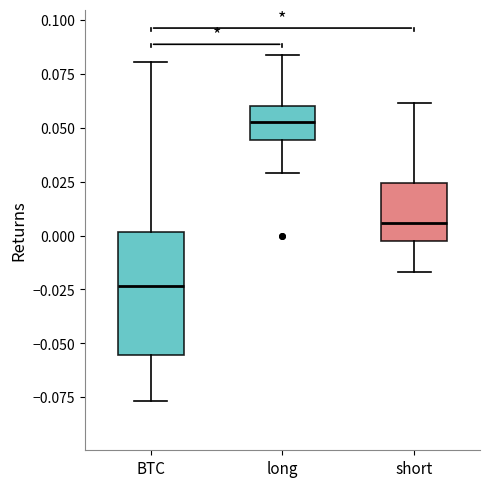

Reading left to right, read every box against the y-axis: the position of its median line, the range the box covers, and the ends of its whiskers. The values are not printed on the chart, so give them approximately, as read against the axis.

BTC: median -0.025, box -0.055 to 0.000, whiskers -0.075 to 0.080
long: median 0.055, box 0.045 to 0.060, whiskers 0.030 to 0.085
short: median 0.005, box 0.000 to 0.025, whiskers -0.015 to 0.060